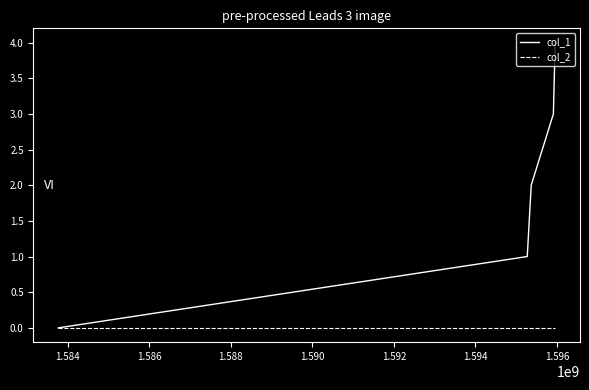

Rank the series by their maximum value, from lowest to highest.

col_2, col_1